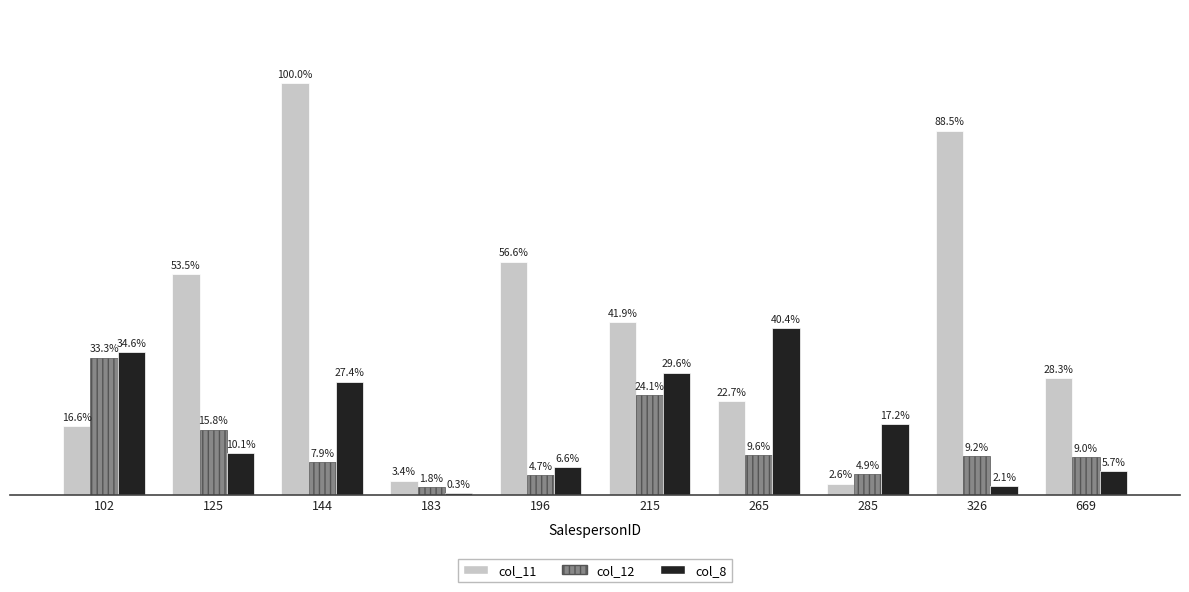

Does the chart contain stacked bars?

No